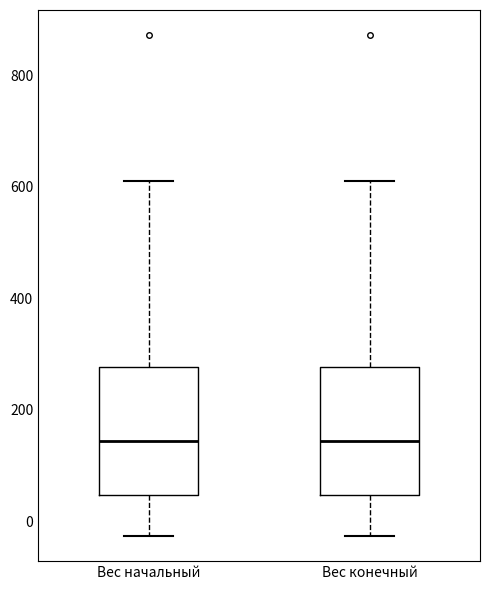

Reading left to right, read every box against the y-axis: the position of its median line, the range the box covers, and the ends of its whiskers. The values are not printed on the chart, so give them approximately, as read against the axis.

Вес начальный: median 140, box 40 to 280, whiskers -20 to 620
Вес конечный: median 140, box 40 to 280, whiskers -20 to 620